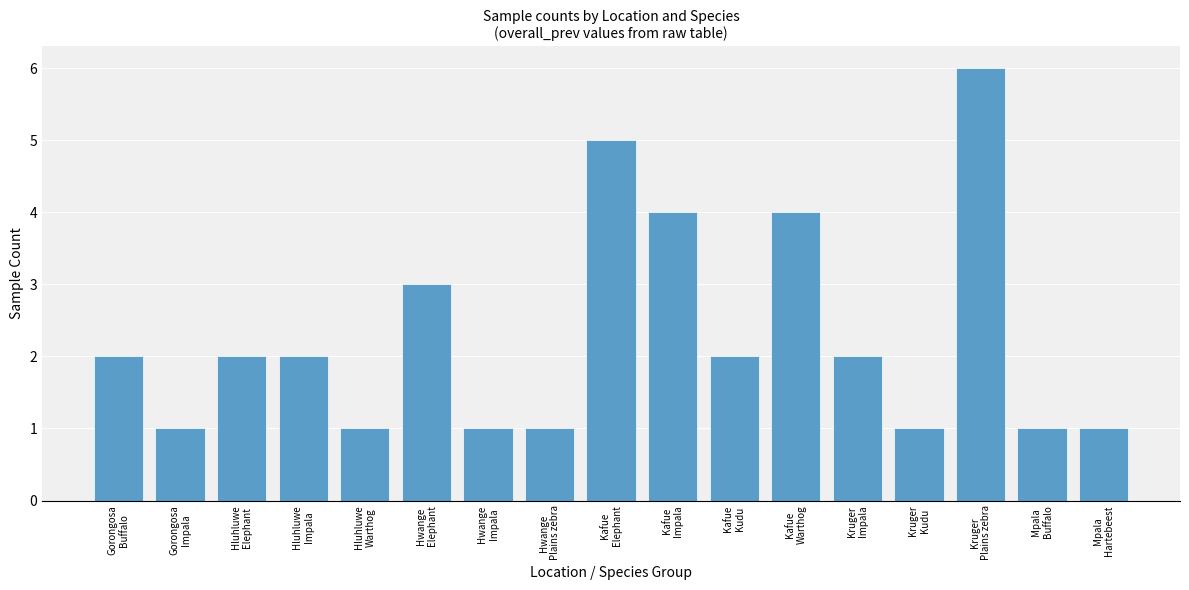

What is the sum of all values?

39